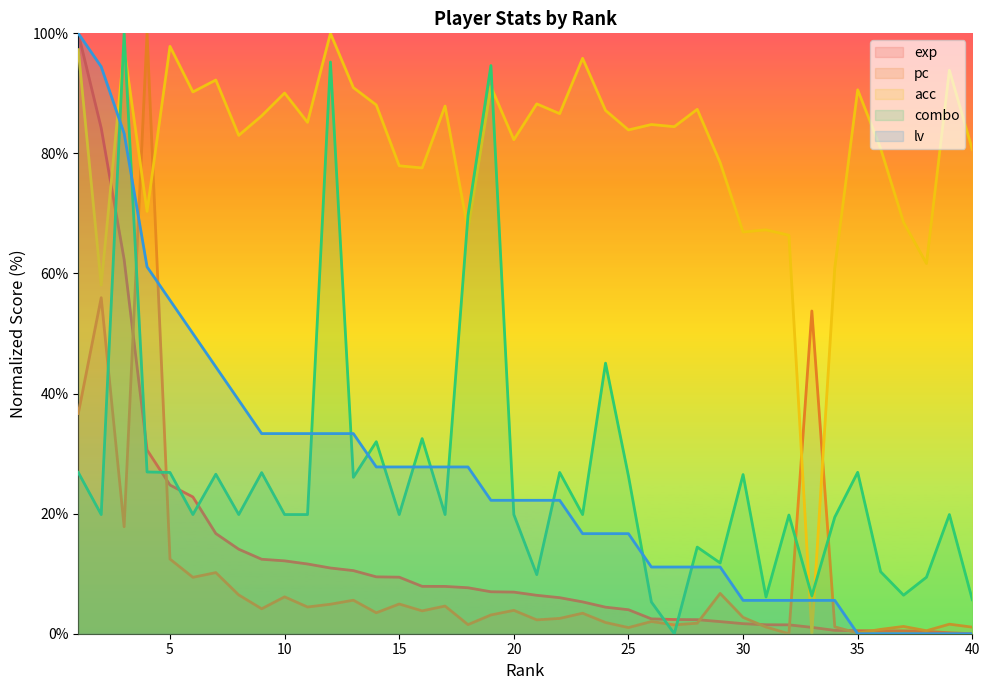

Is it true that pc equals 1.5 at 27?

True